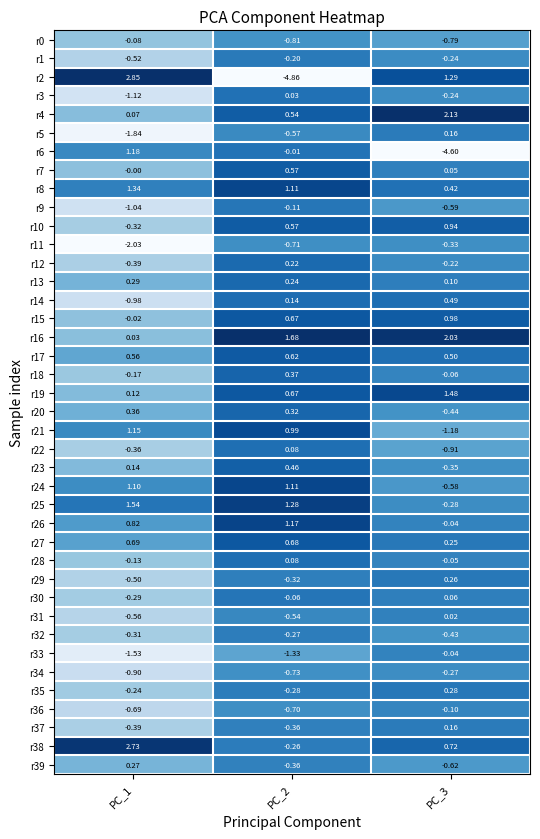

Is the value of r14 at PC_1 greater than the value of r2 at PC_2?

Yes